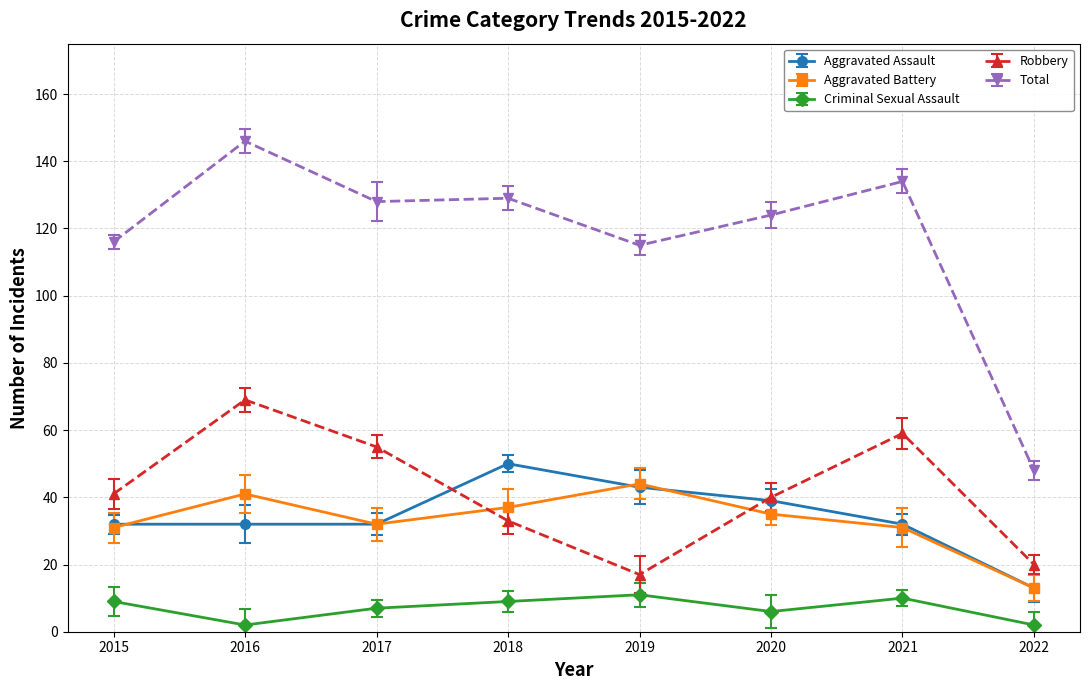

True or false: Robbery and Criminal Sexual Assault intersect in this chart.

False